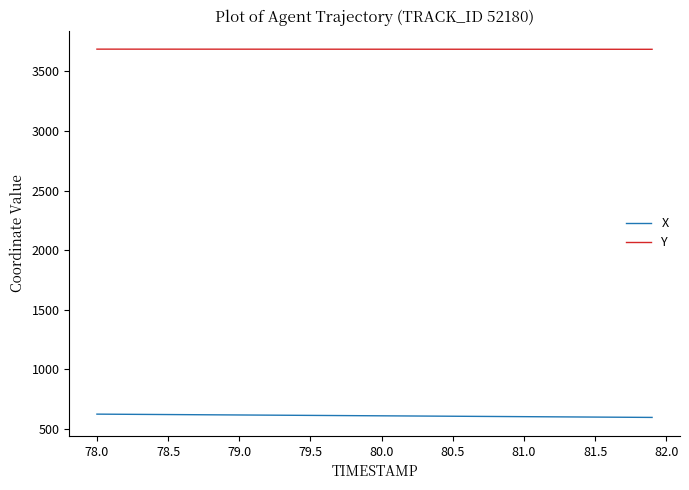

What is the sum of all Y values?

147457.5